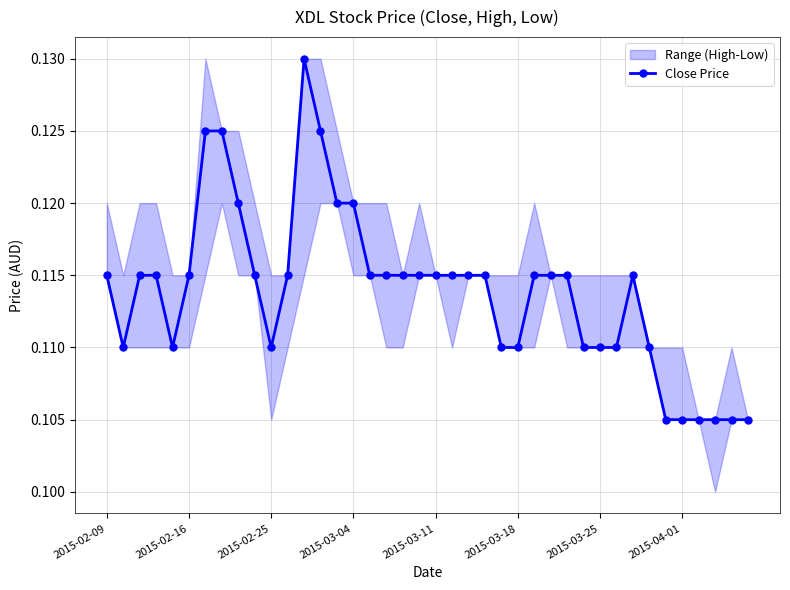

How many Close Price values are between 0 and 1?

40